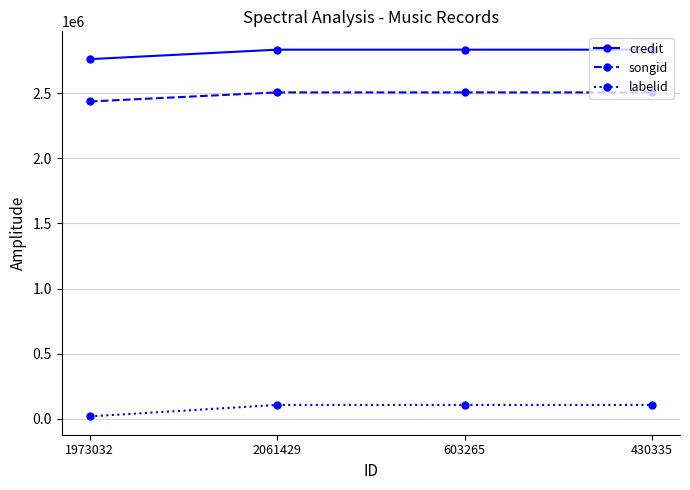

Between 1973032 and 430335, which series saw the biggest shift?

labelid